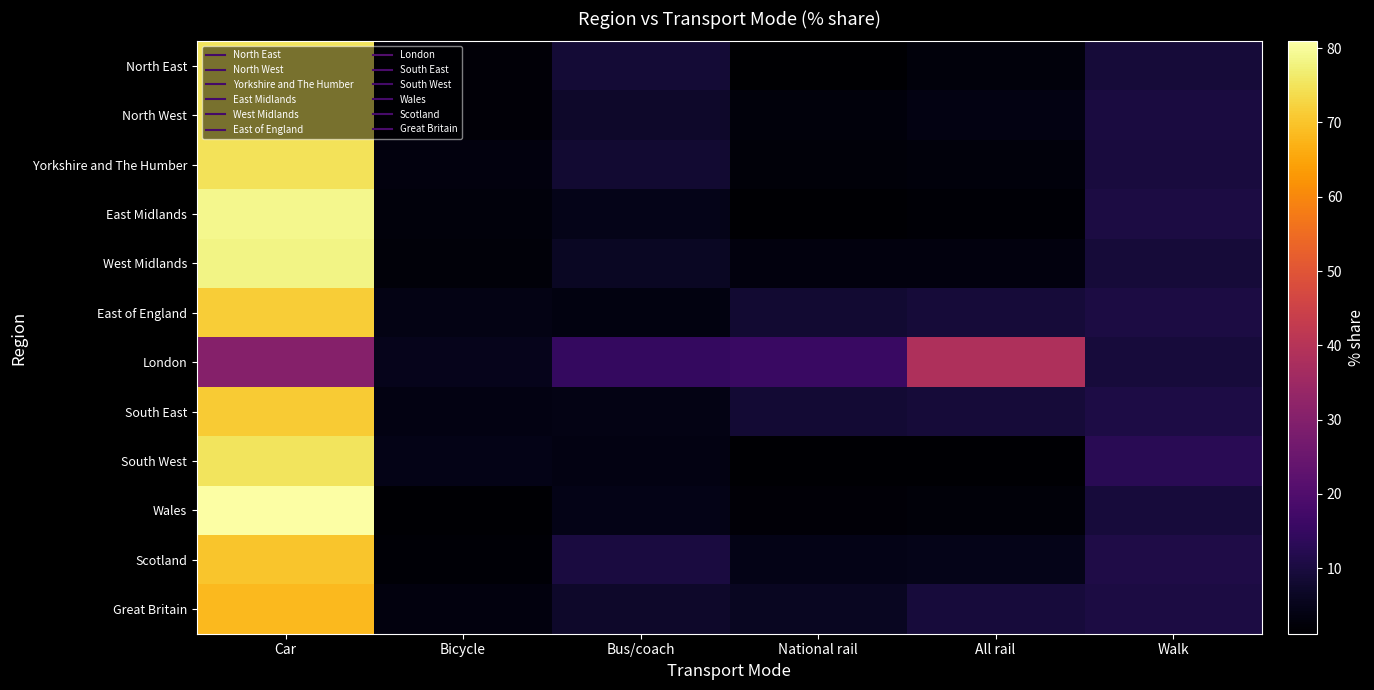

Reading left to right, list all the values displayed in this chart.

North East: Car=75.1	Bicycle=2.3	Bus/coach=8.8	National rail=1.2	All rail=2.9	Walk=9.2
North West: Car=75.0	Bicycle=2.3	Bus/coach=7.3	National rail=2.9	All rail=3.8	Walk=9.9
Yorkshire and The Humber: Car=74.8	Bicycle=3.2	Bus/coach=8.2	National rail=2.6	All rail=2.9	Walk=9.7
East Midlands: Car=78.9	Bicycle=2.8	Bus/coach=4.9	National rail=1.7	All rail=2.0	Walk=10.4
West Midlands: Car=78.2	Bicycle=2.5	Bus/coach=6.2	National rail=3.1	All rail=3.1	Walk=9.0
East of England: Car=71.5	Bicycle=4.2	Bus/coach=3.6	National rail=8.1	All rail=9.2	Walk=10.3
London: Car=30.2	Bicycle=5.2	Bus/coach=14.7	National rail=15.8	All rail=38.5	Walk=9.4
South East: Car=71.0	Bicycle=3.7	Bus/coach=4.1	National rail=8.6	All rail=9.1	Walk=10.7
South West: Car=75.0	Bicycle=4.4	Bus/coach=3.8	National rail=1.7	All rail=1.8	Walk=12.8
Wales: Car=80.9	Bicycle=1.7	Bus/coach=4.5	National rail=2.4	All rail=2.5	Walk=9.4
Scotland: Car=70.1	Bicycle=2.0	Bus/coach=10.1	National rail=4.5	All rail=4.9	Walk=11.0
Great Britain: Car=68.2	Bicycle=3.4	Bus/coach=7.2	National rail=5.9	All rail=9.6	Walk=10.2